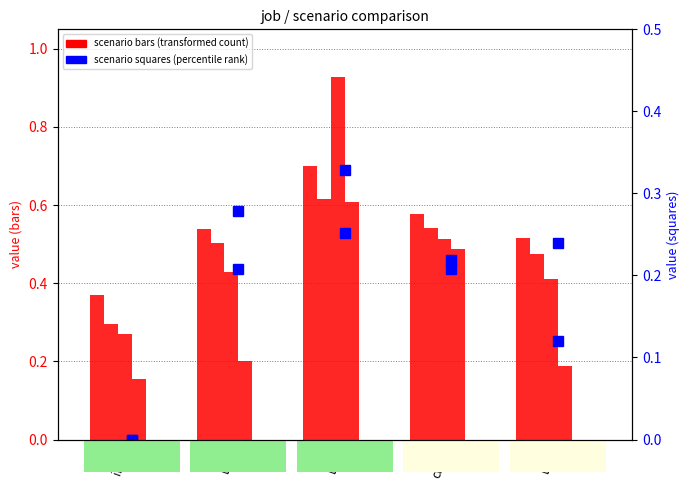

At cn12, list the series in order from smallest to largest.

job176_scenario2_315, job177_scenario2_316, job175_scenario3_314, job174_scenario4_313, job173_scenario1_311, job167_scenario0_300